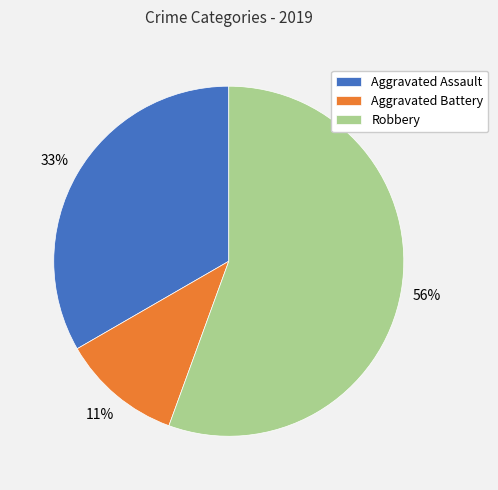

True or false: Robbery accounts for 67% of the total.

False